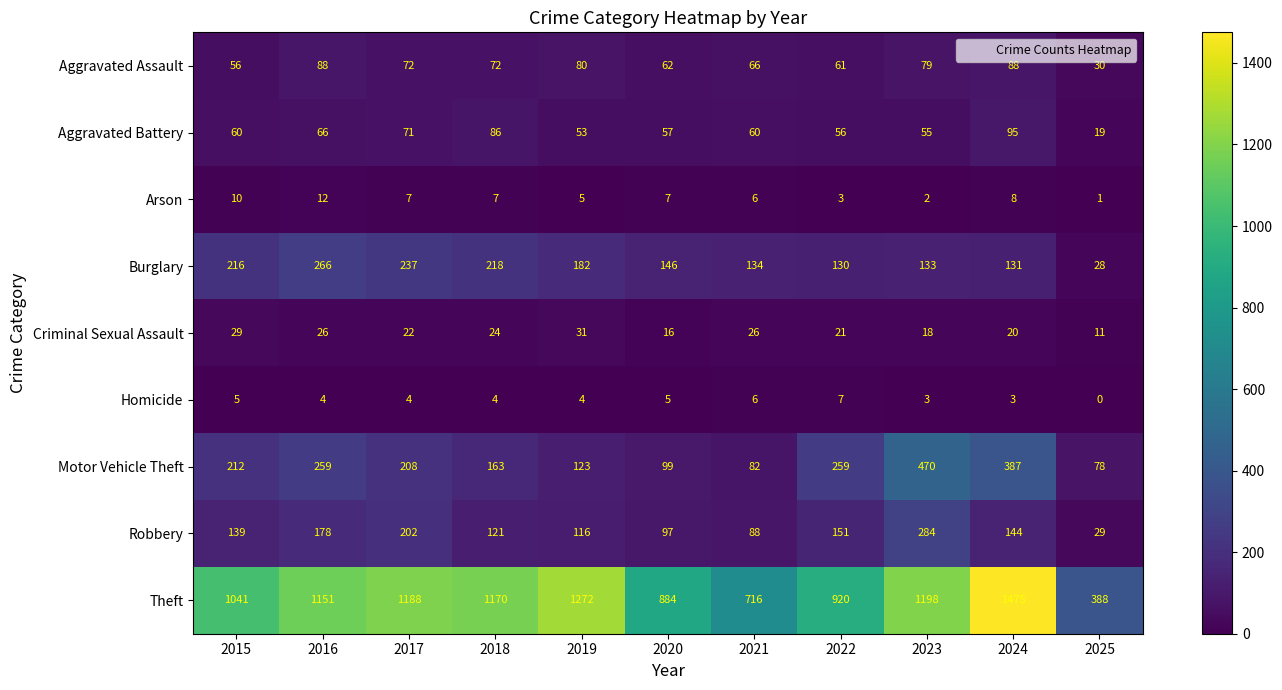

What is the spread (max minus min) of values at 2017?

1184